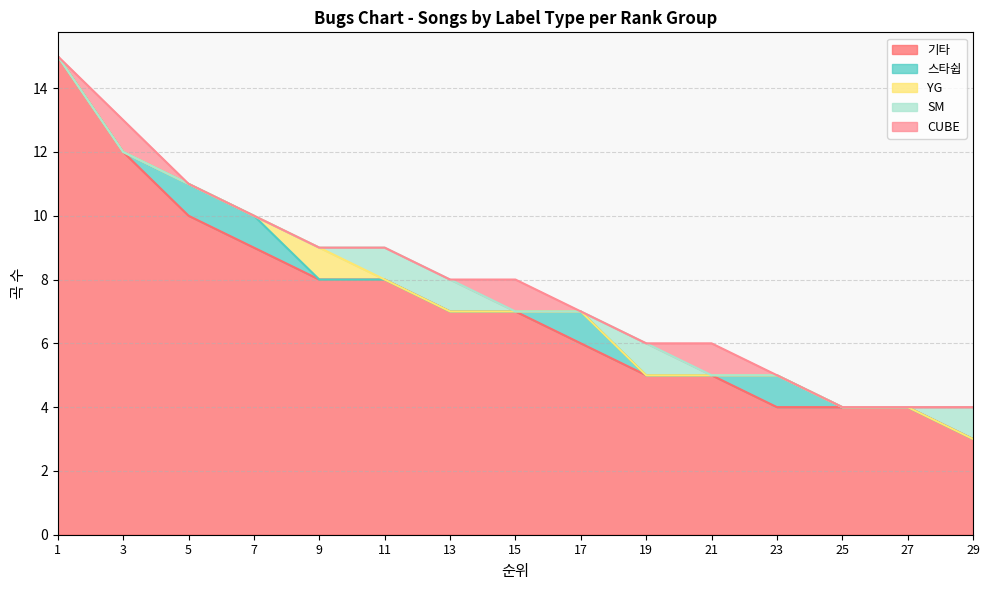

At which label does 스타쉽 reach its peak?

5